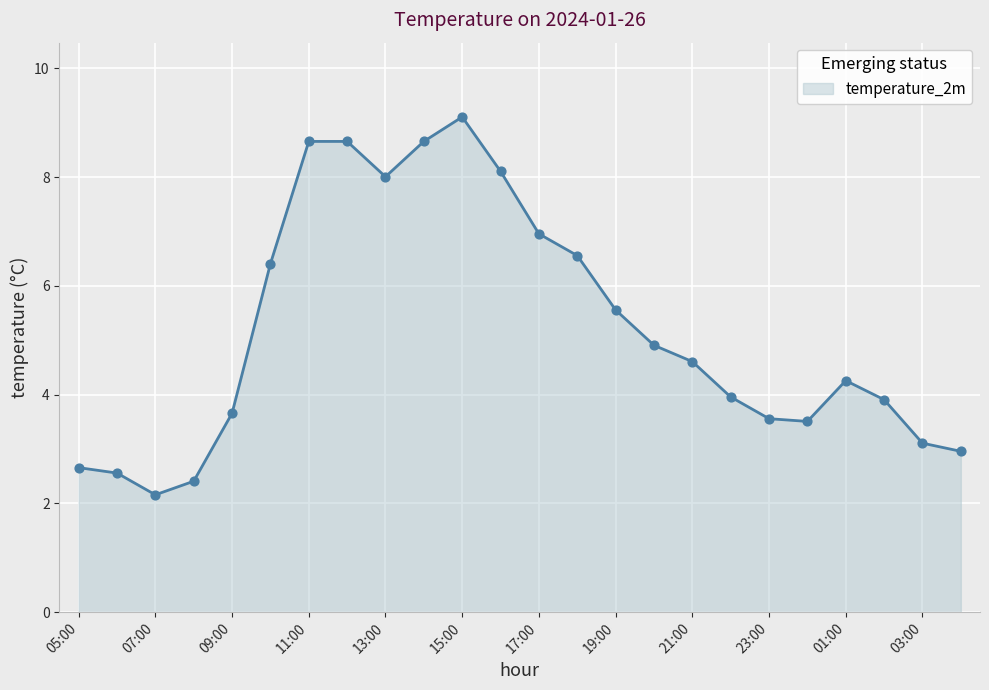

What is the difference between the maximum and minimum values?

7.0